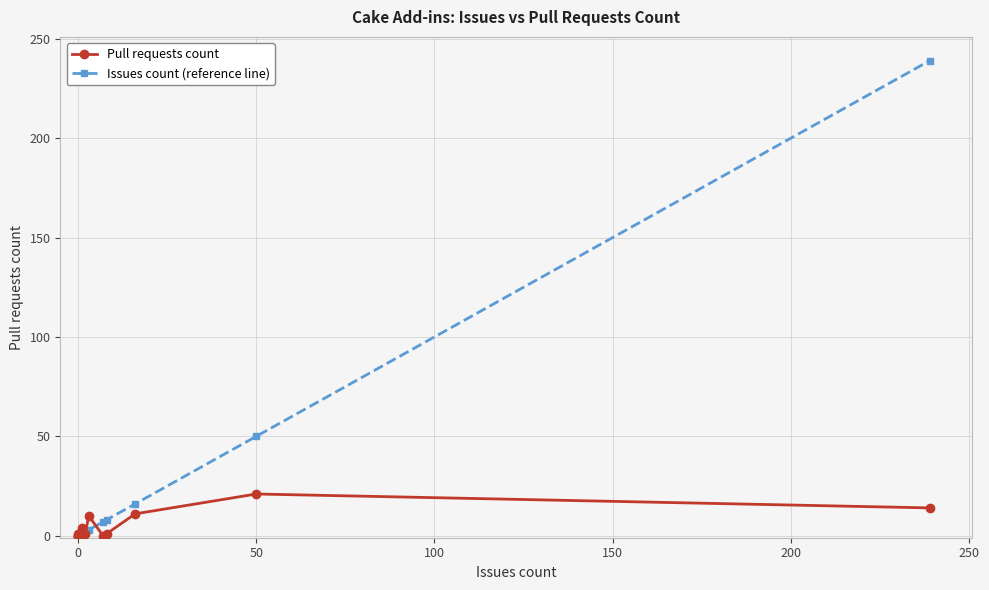

How many data points does each series have?

12